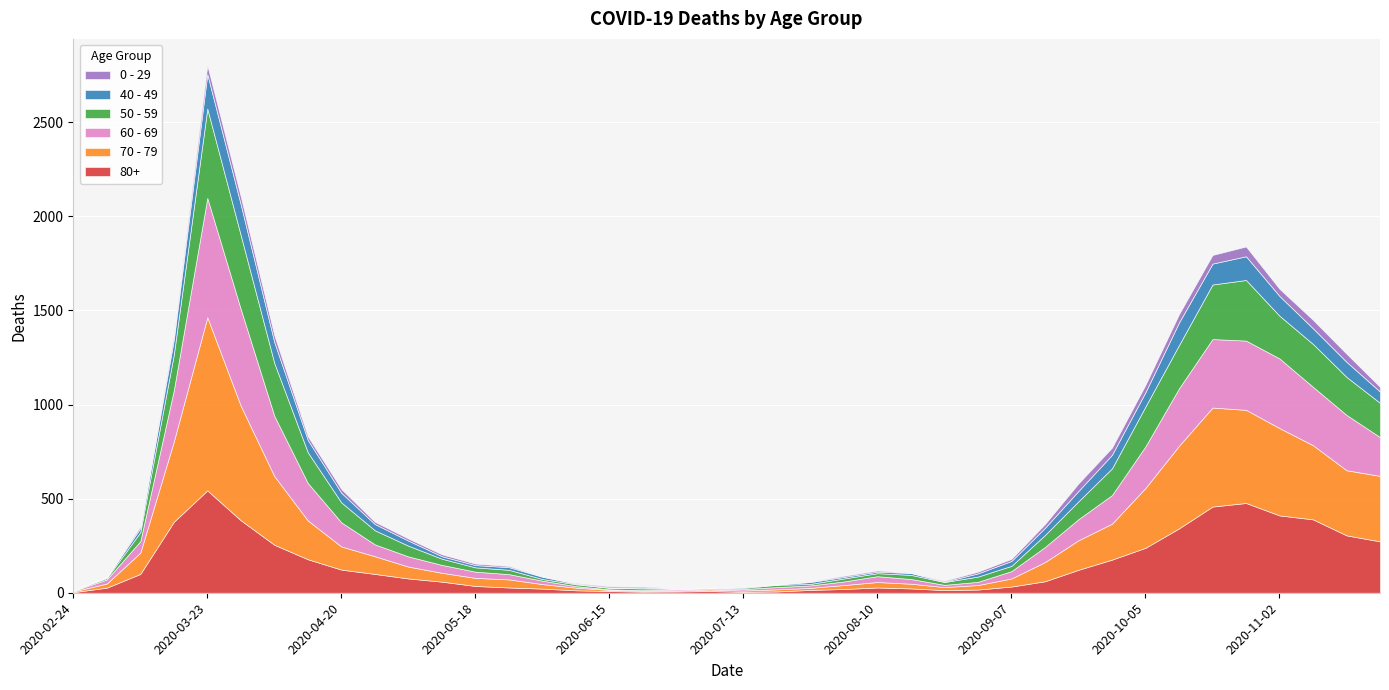

Between 2020-04-27 and 2020-08-10, which series saw the biggest shift?

80+